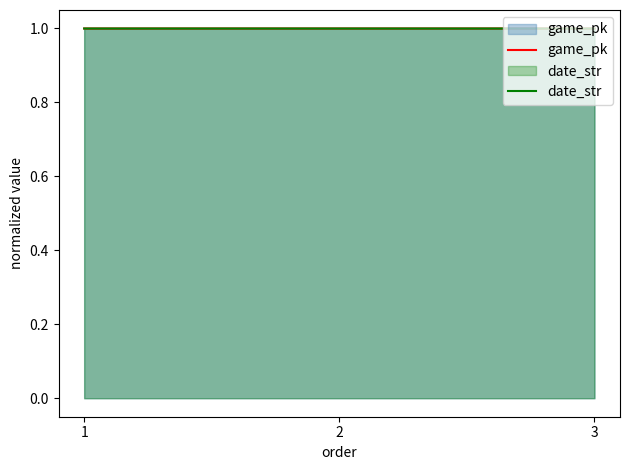

The game_pk series shows 1.6 at 3. True or false?

False